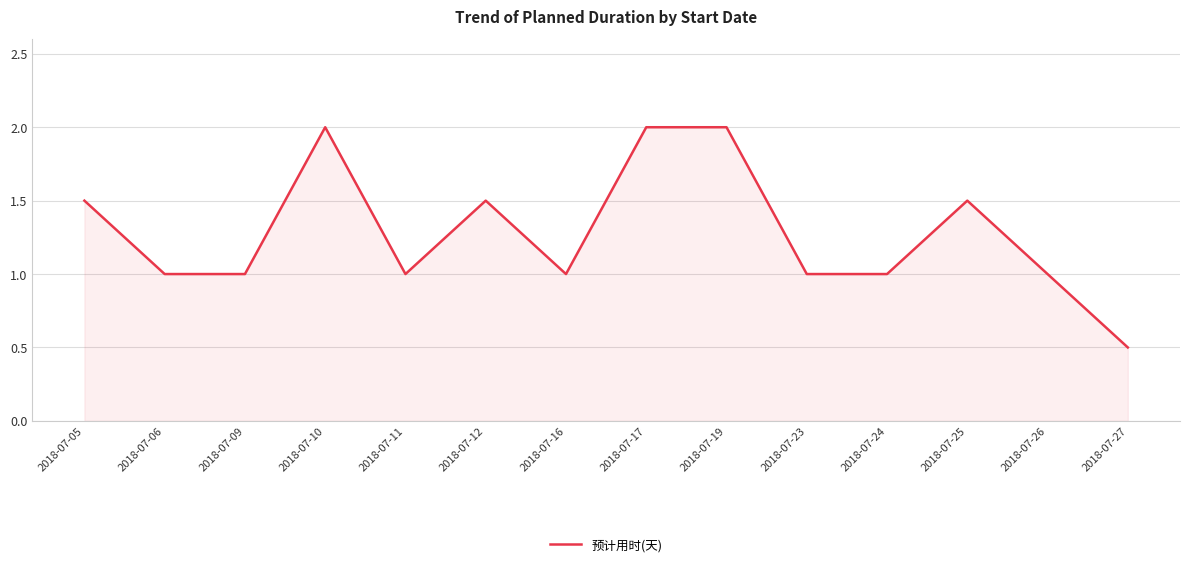

At which category does the chart reach its minimum across all series?

2018-07-27